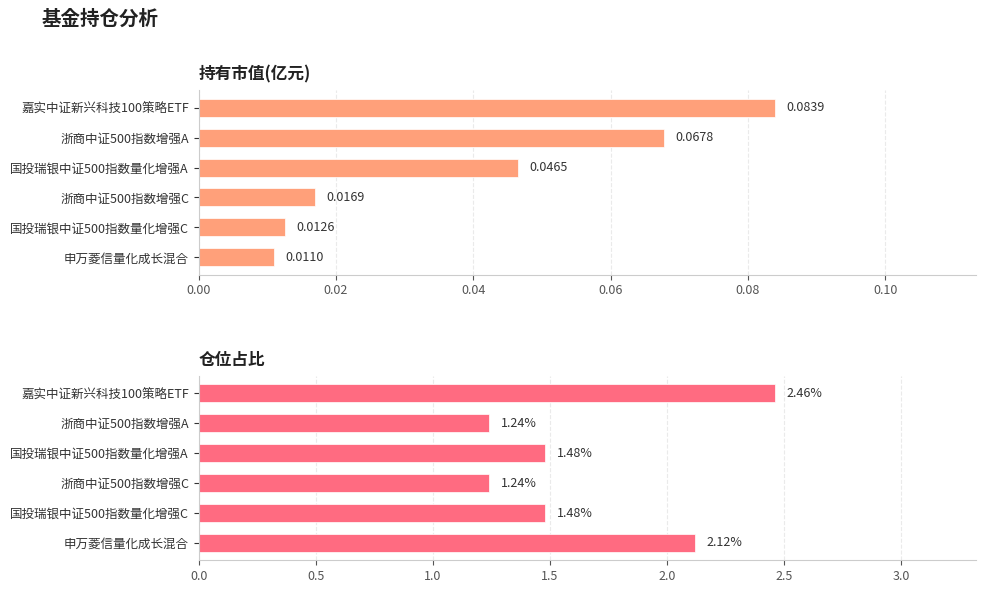

True or false: 持有市值(亿元) has a value of 0.1 at 0.00.

True